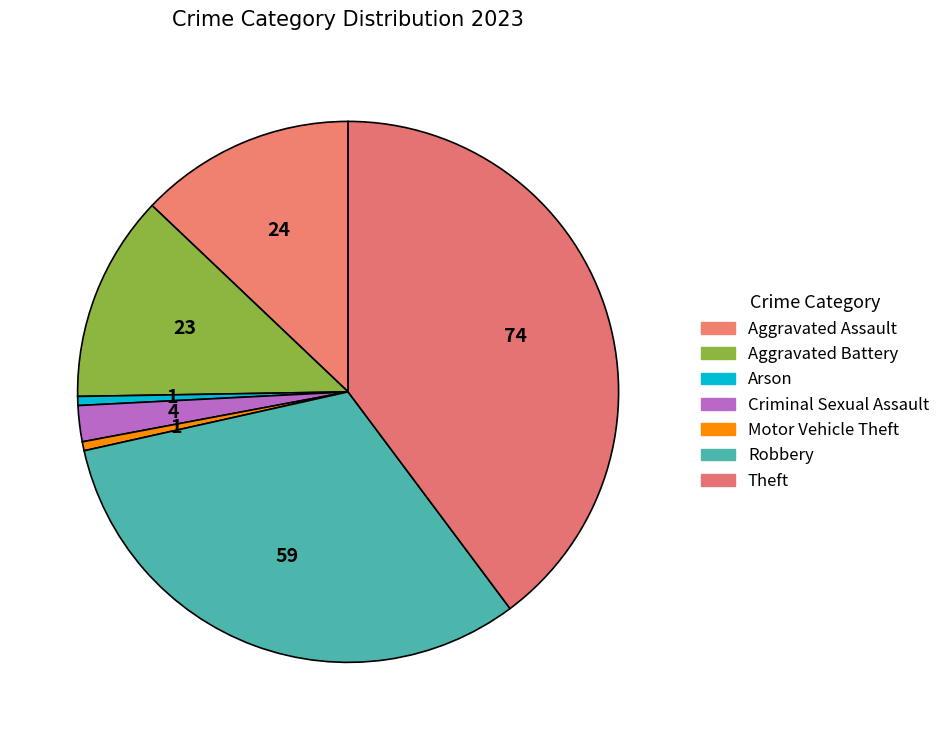

Which slice is the smallest?

Arson